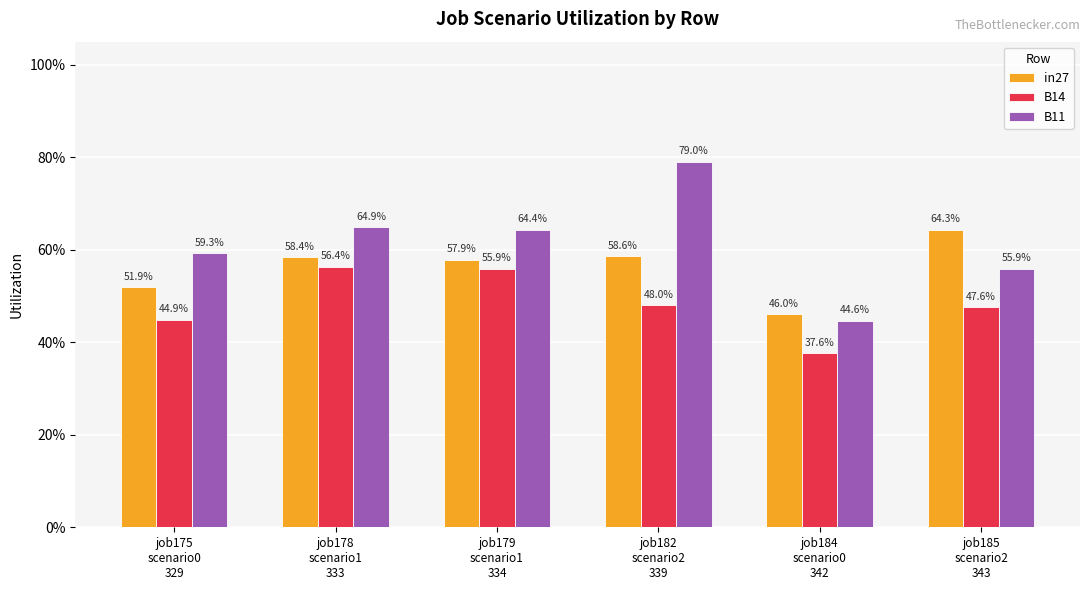

What is the difference between the second highest and second lowest values in the in27 series?

0.1